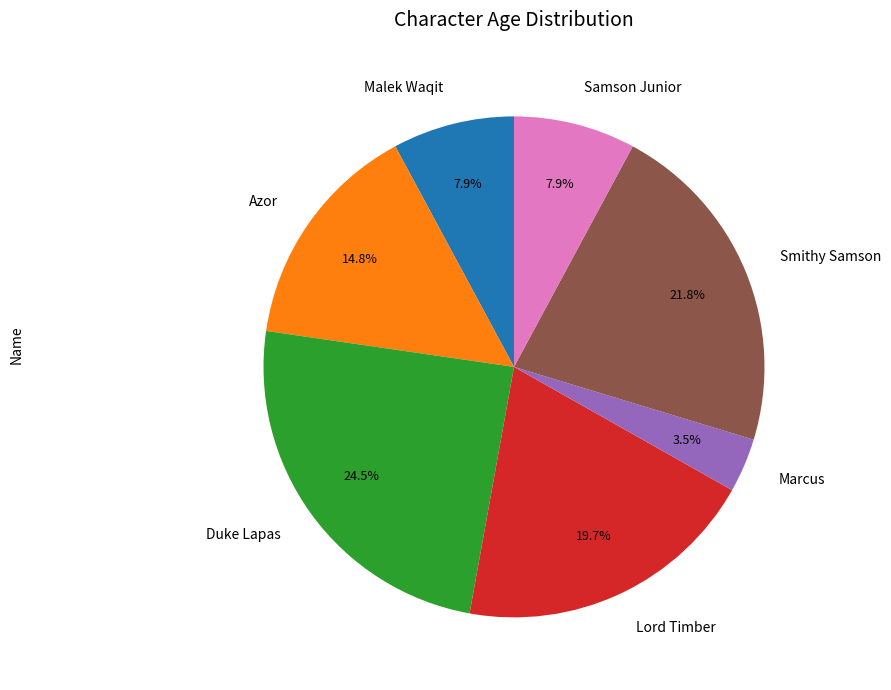

Approximately how many times larger is the value at Azor compared to Lord Timber?

0.8